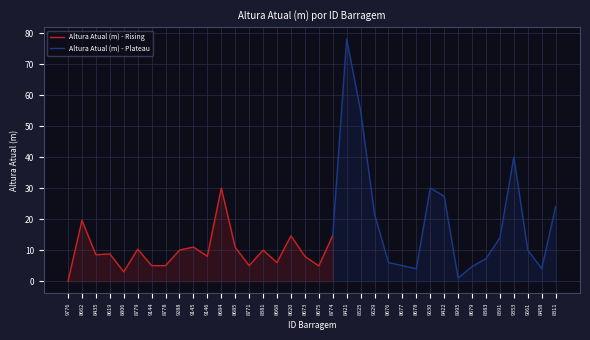

At which label is the value closest to 39?

9353